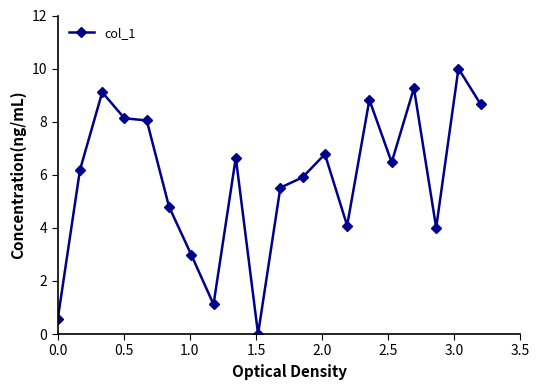

True or false: the data has more than 1 interior local peaks.

True